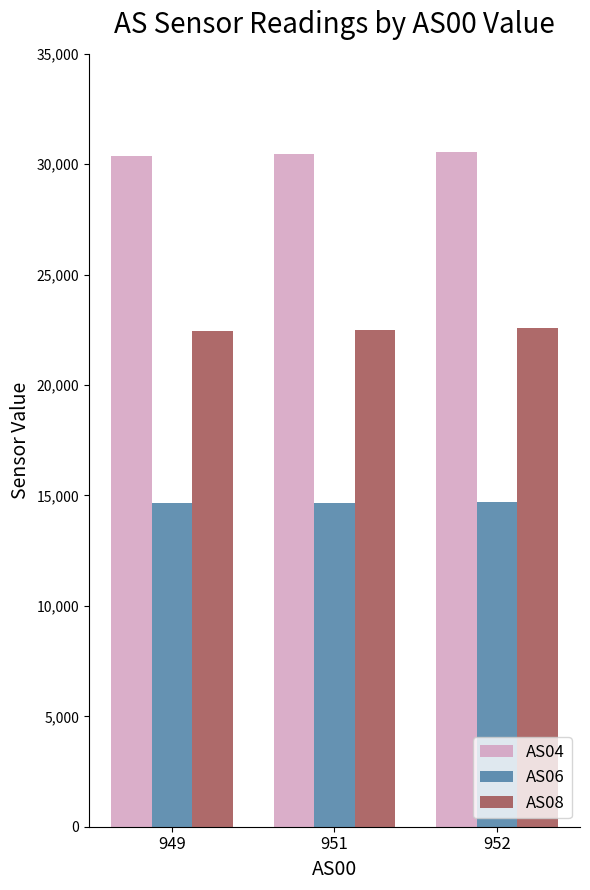

Rank the series by their maximum value, from highest to lowest.

AS04, AS08, AS06